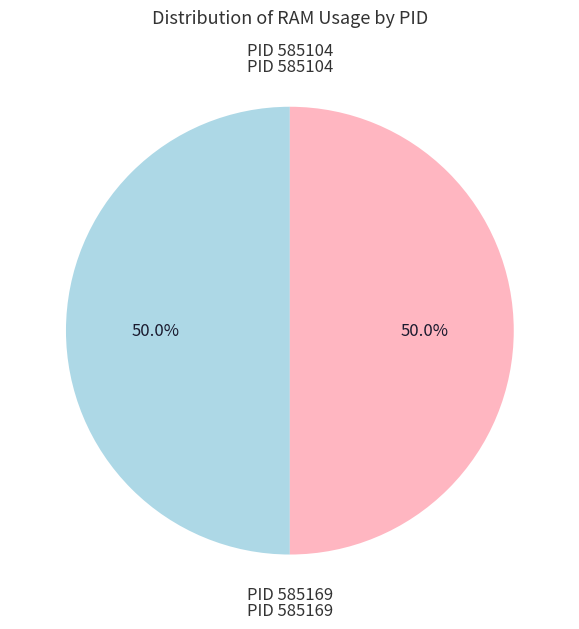

Which category has the smallest portion of the pie?

585104